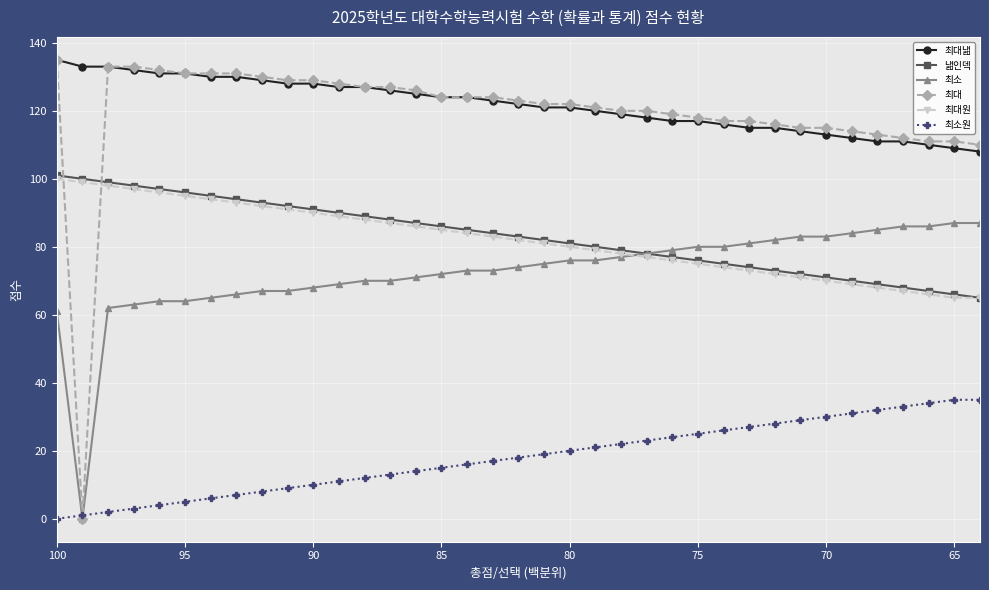

What is the value of the 최소원 point at the 17th from the left?

16